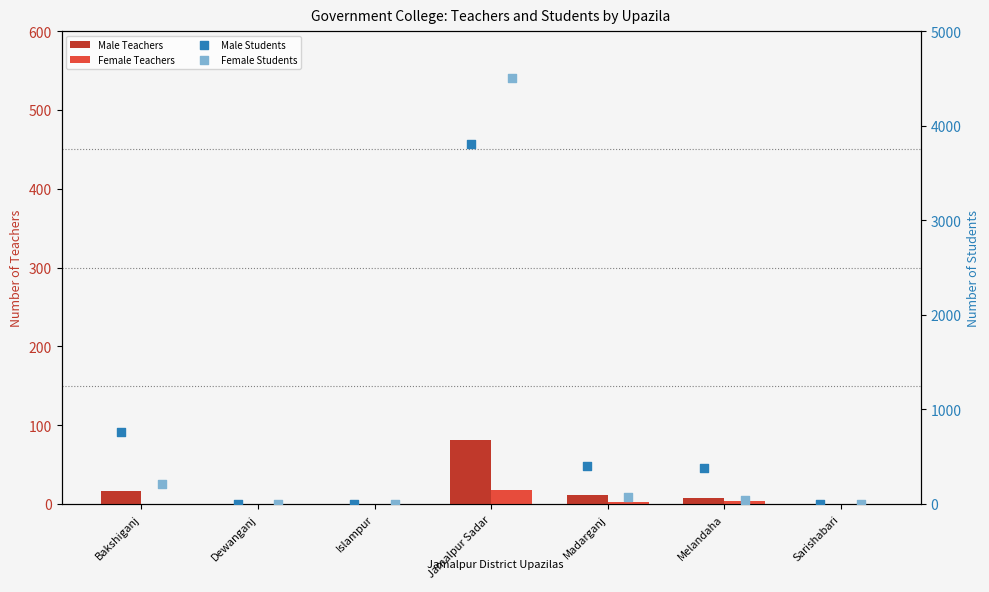

Which series reaches the maximum Y coordinate?

Female Students